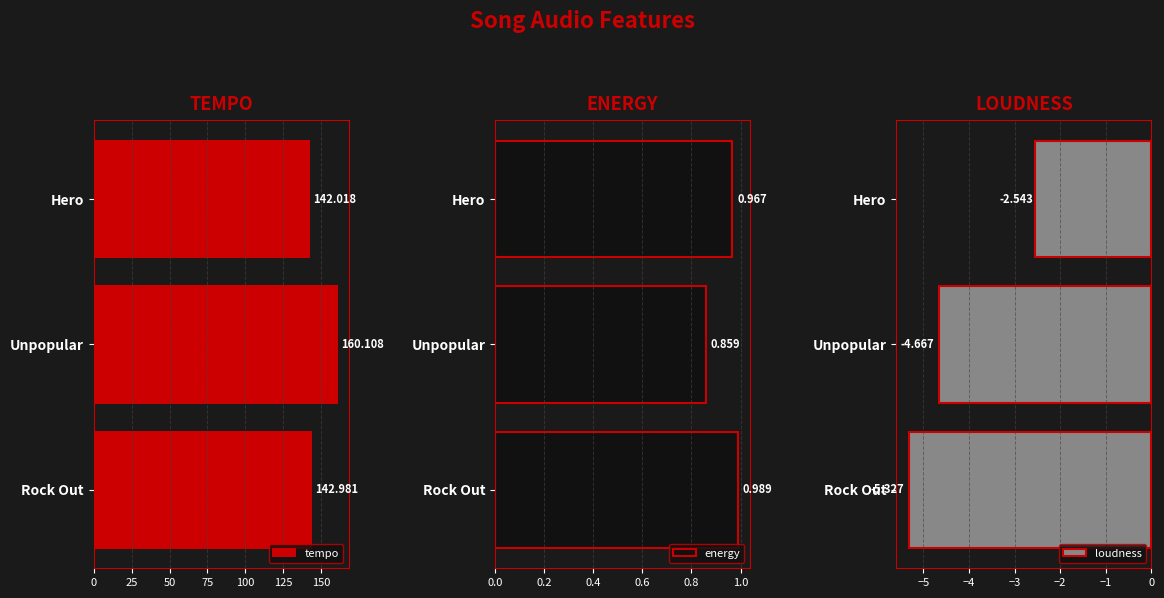

Where is tempo nearest to the value 151?

Rock Out